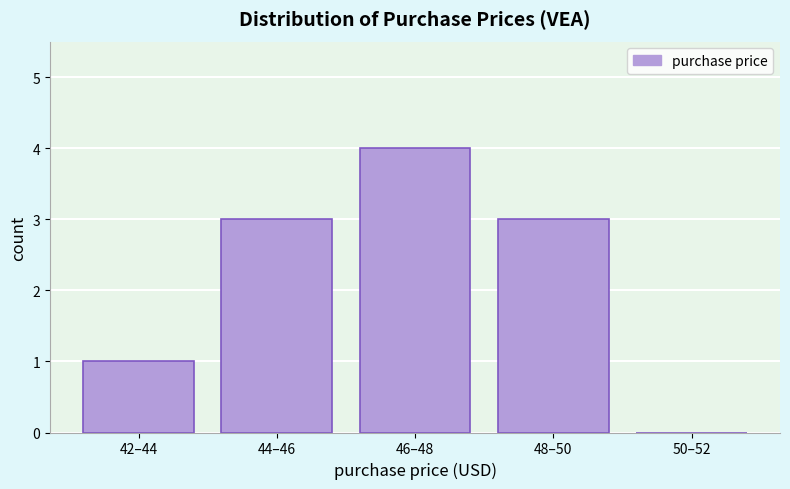

Reading left to right, what are all the values shown in this chart?

42–44=1	44–46=3	46–48=4	48–50=3	50–52=0